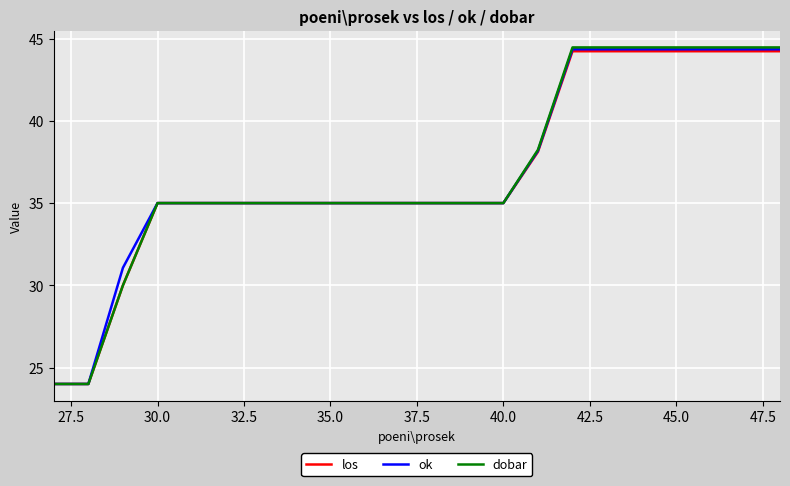

How many intersections are there between ok and dobar?

2